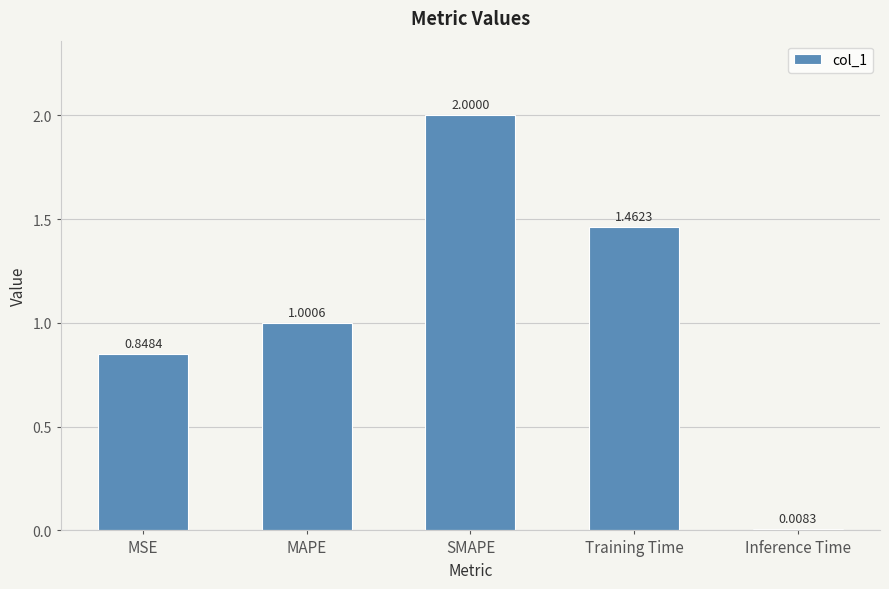

The value at MAPE is 0.4. True or false?

False